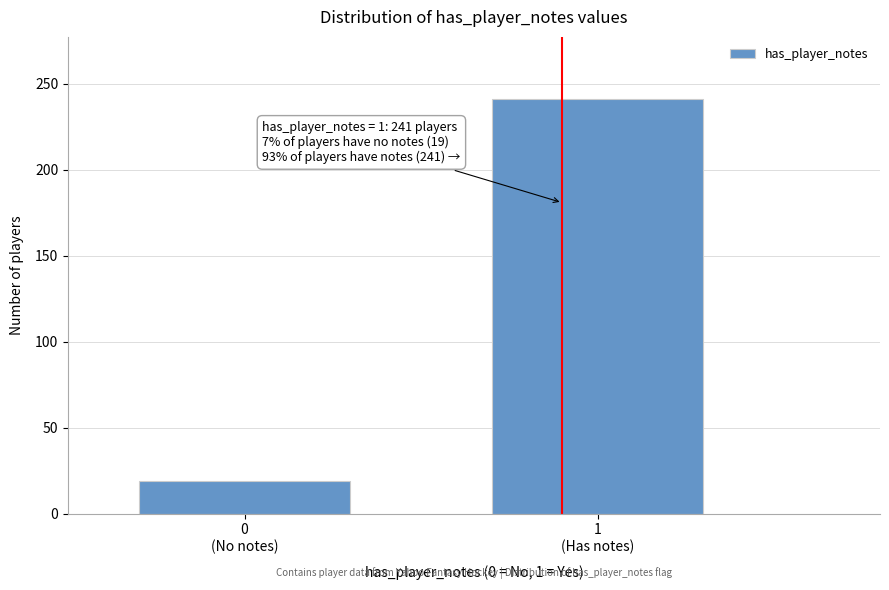

Reading left to right, what are all the values shown in this chart?

19	241